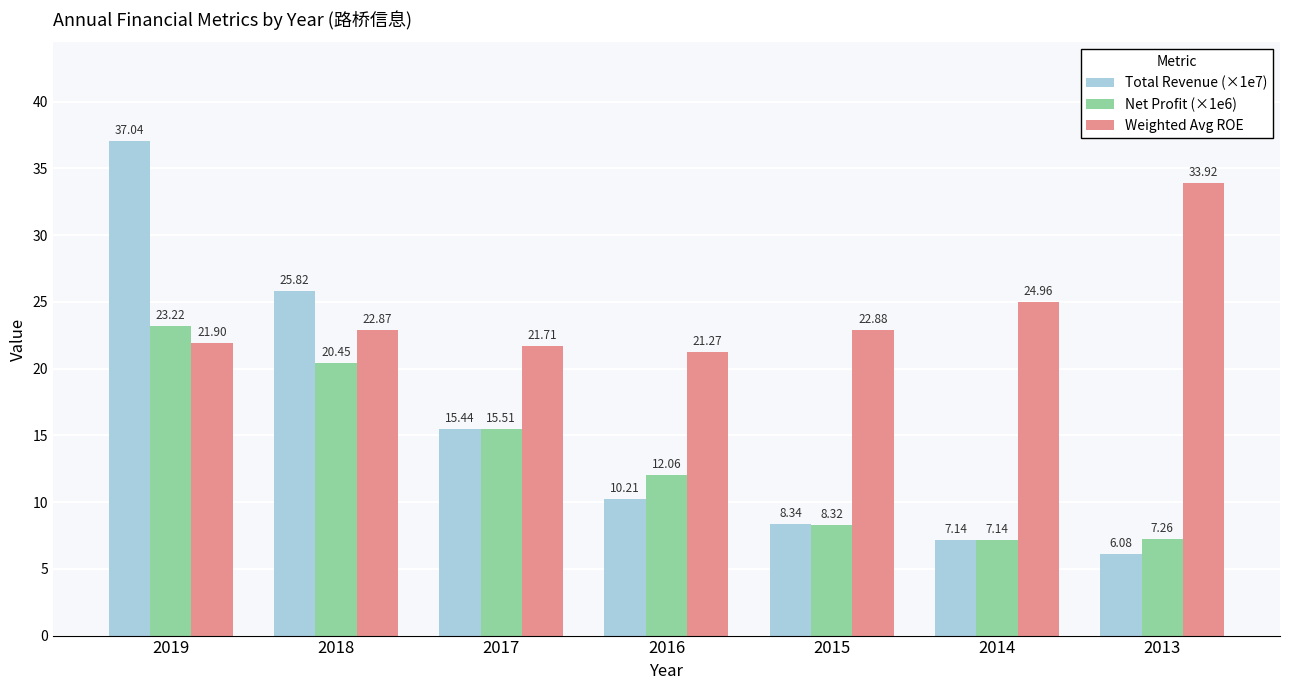

What is the value of the Total Revenue (×1e7) bar at the 5th from the left?

8.3